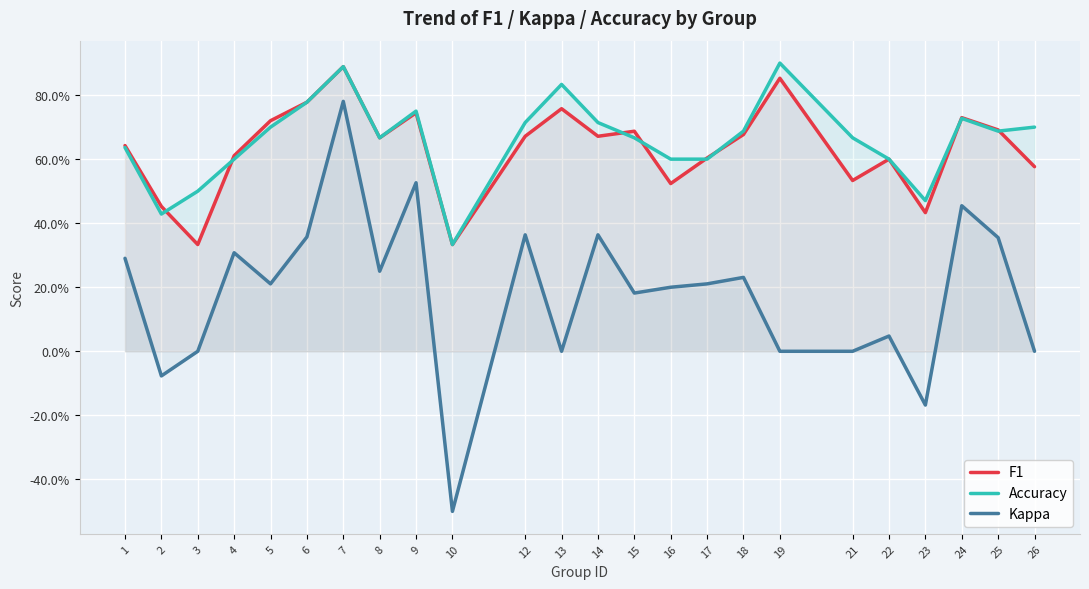

True or false: Kappa and F1 cross at least once.

False